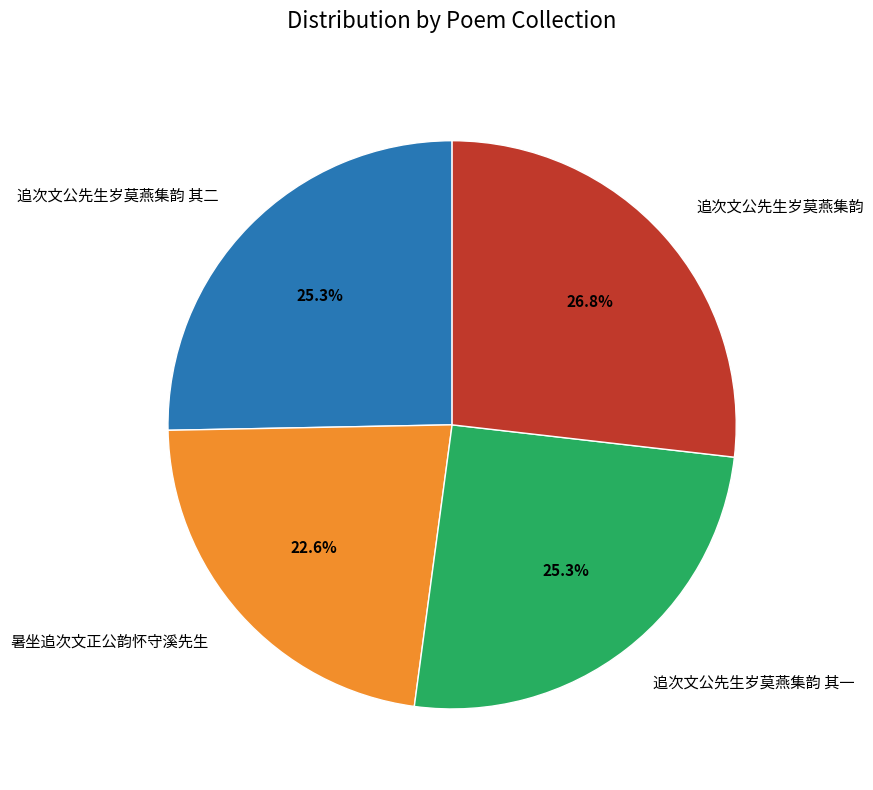

What is the ratio of the value at 暑坐追次文正公韵怀守溪先生 to the value at 追次文公先生岁莫燕集韵 其二?

0.9